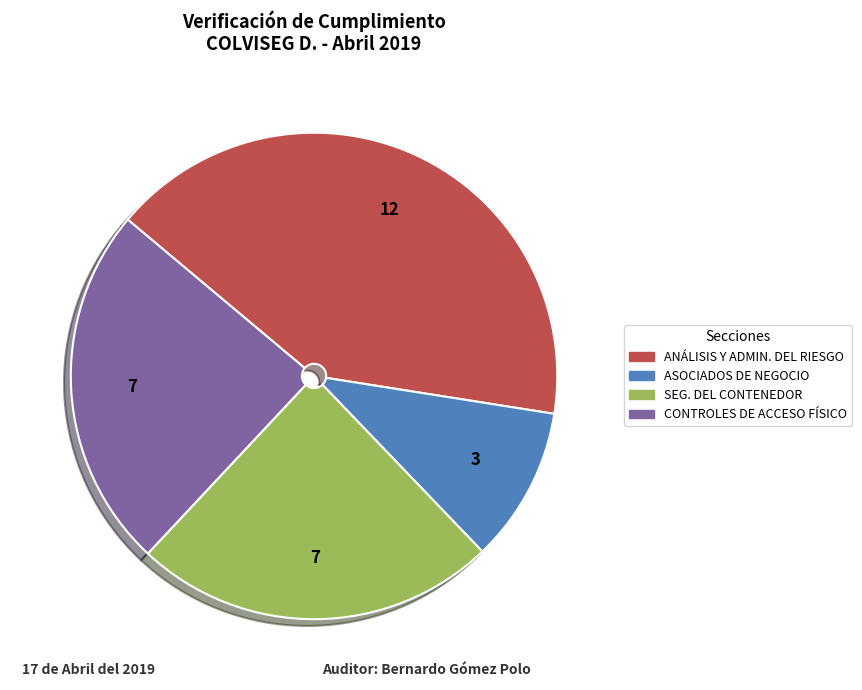

Is there a majority slice in this chart?

No